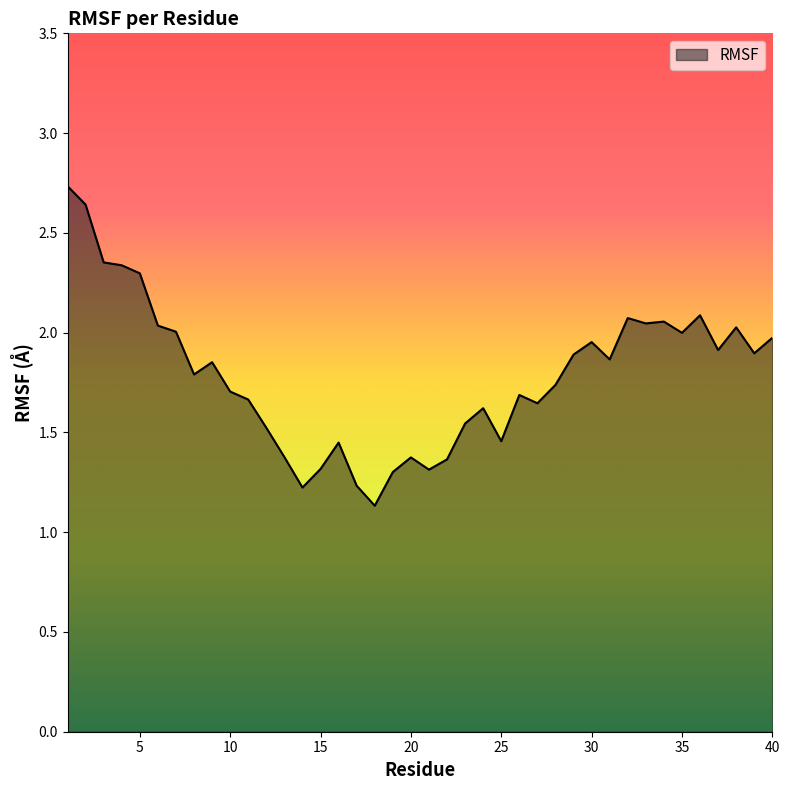

What is the greatest value displayed?

2.7